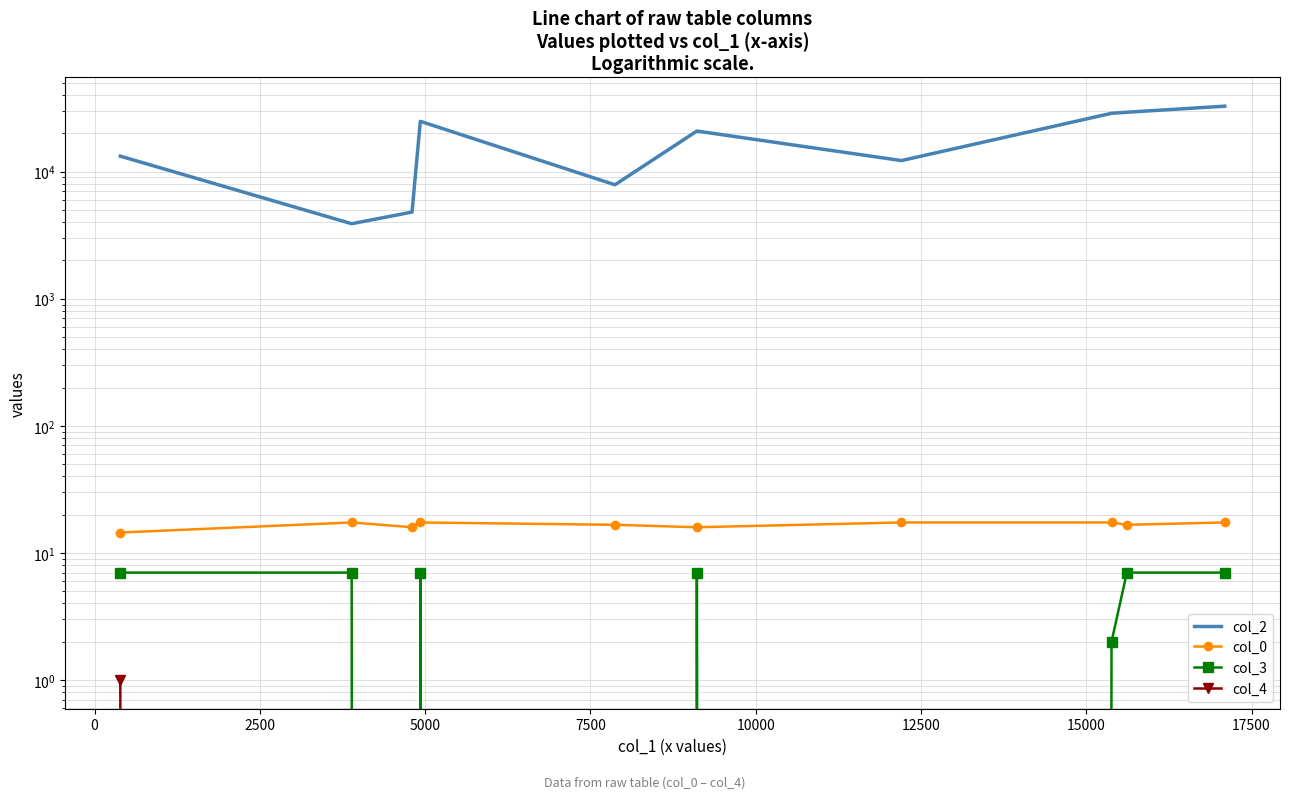

Reading left to right, transcribe all the data shown in this chart.

col_2: 13225.0	3889.0	4802.0	24853.0	7871.0	20831.0	12205.0	28740.0	29289.0	32696.0
col_0: 14.5	17.4	15.9	17.4	16.6	15.9	17.4	17.4	16.6	17.4
col_3: 7.0	7.0	0.0	7.0	0.0	7.0	0.0	2.0	7.0	7.0
col_4: 1.0	0.0	0.0	0.0	0.0	0.0	0.0	0.0	0.0	0.0